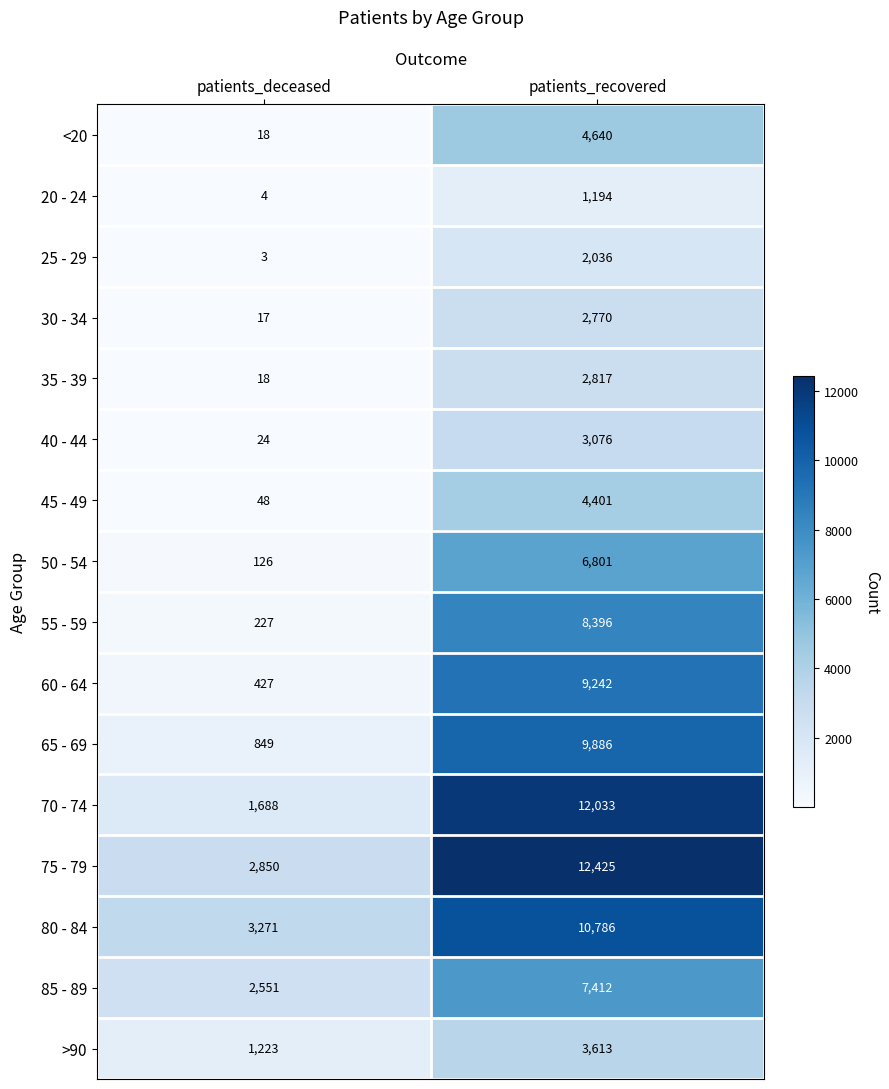

Rank the categories by 20 - 24 value from lowest to highest.

patients_deceased, patients_recovered